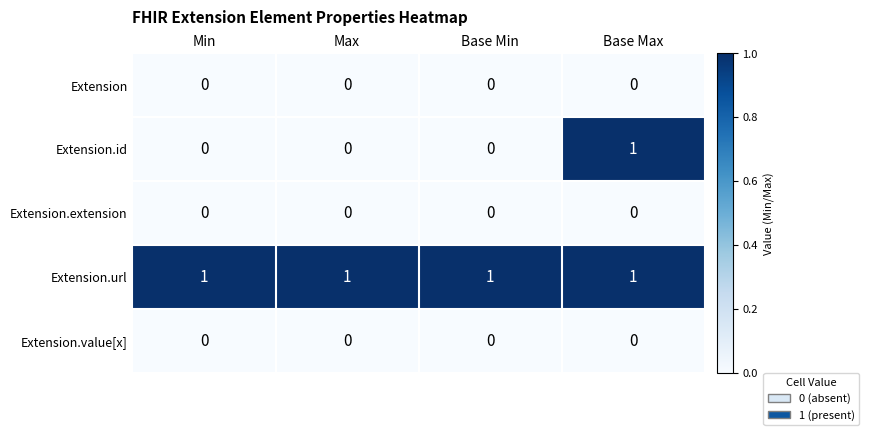

The Extension.value[x] series shows 0 at Base Max. True or false?

True